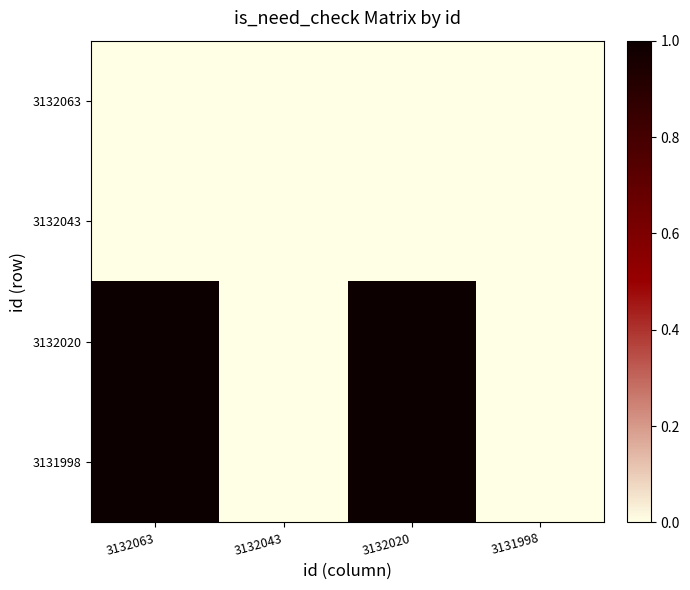

Reading left to right, list all the values displayed in this chart.

3132063: 3132063=0	3132043=0	3132020=0	3131998=0
3132043: 3132063=0	3132043=0	3132020=0	3131998=0
3132020: 3132063=1	3132043=0	3132020=1	3131998=0
3131998: 3132063=1	3132043=0	3132020=1	3131998=0